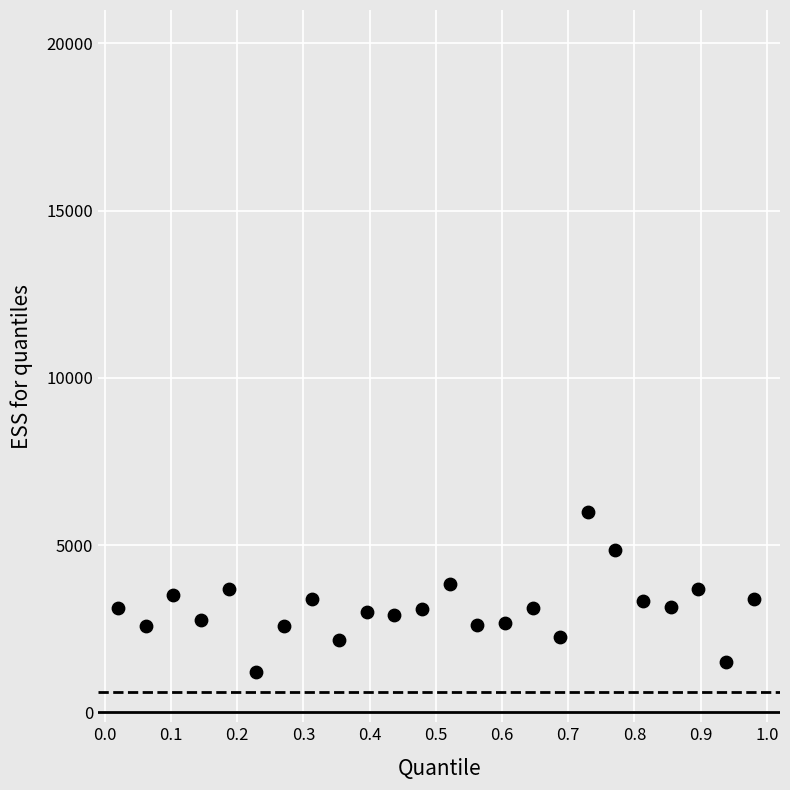

What is the range of X values (max minus min)?

1.0